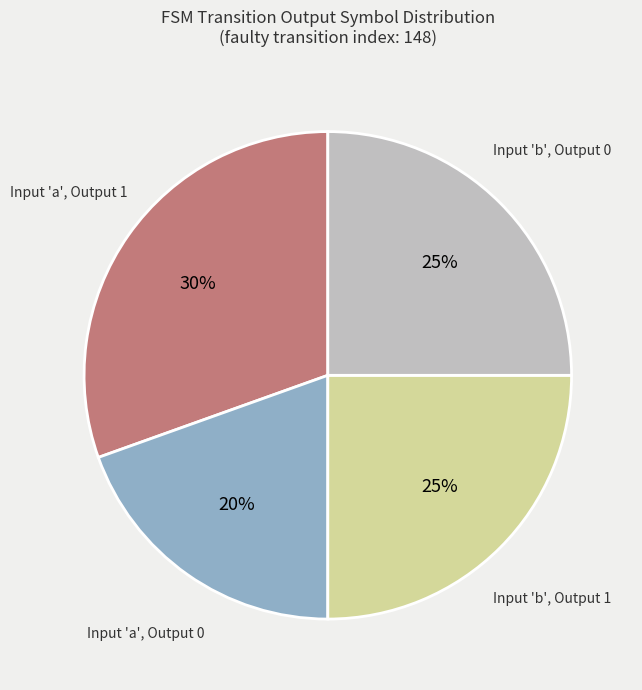

True or false: Input 'a', Output 1 accounts for 30% of the total.

True